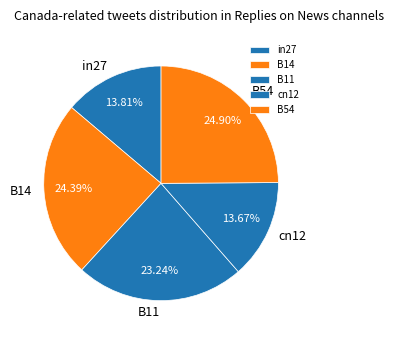

Does B11 represent more than half of the total?

No